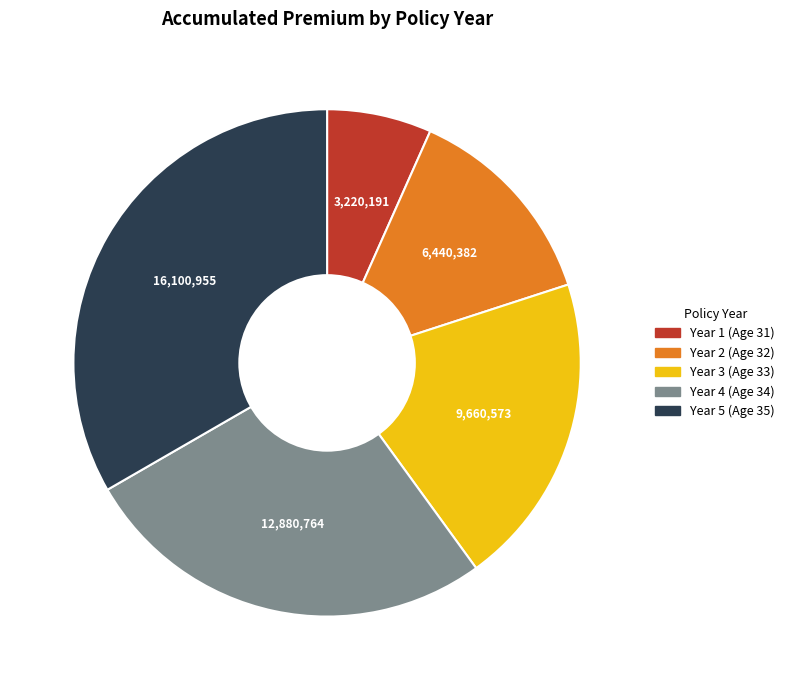

What is the largest slice in the pie chart?

Year 5 (Age 35)